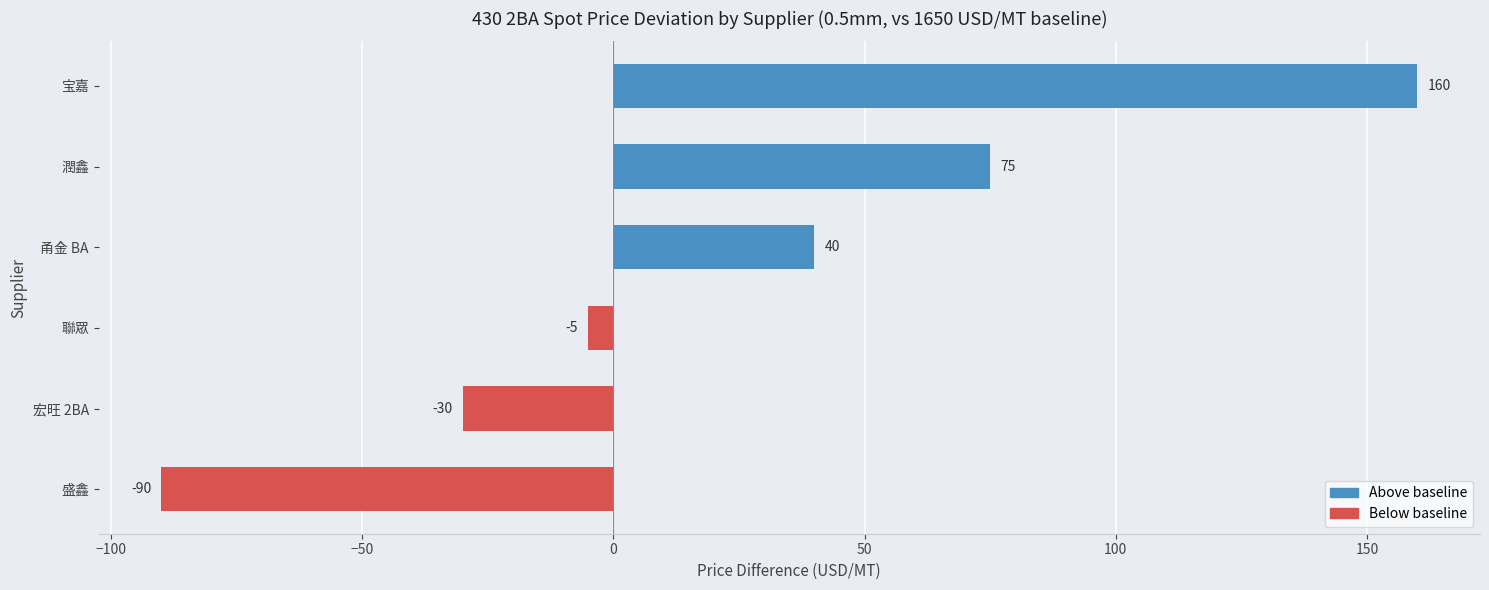

What value does the data have at 聯眾, to the nearest 5?

-5